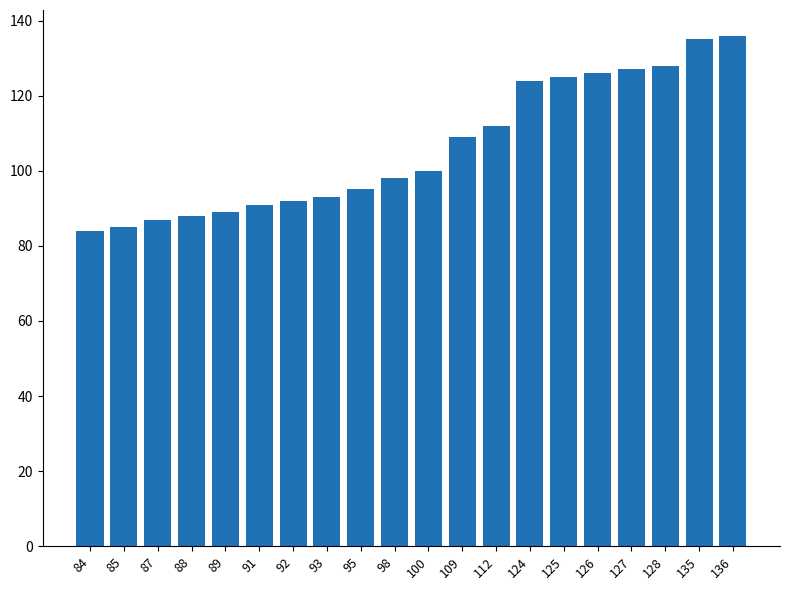

Reading left to right, extract all data points from this chart.

84=84	85=85	87=87	88=88	89=89	91=91	92=92	93=93	95=95	98=98	100=100	109=109	112=112	124=124	125=125	126=126	127=127	128=128	135=135	136=136